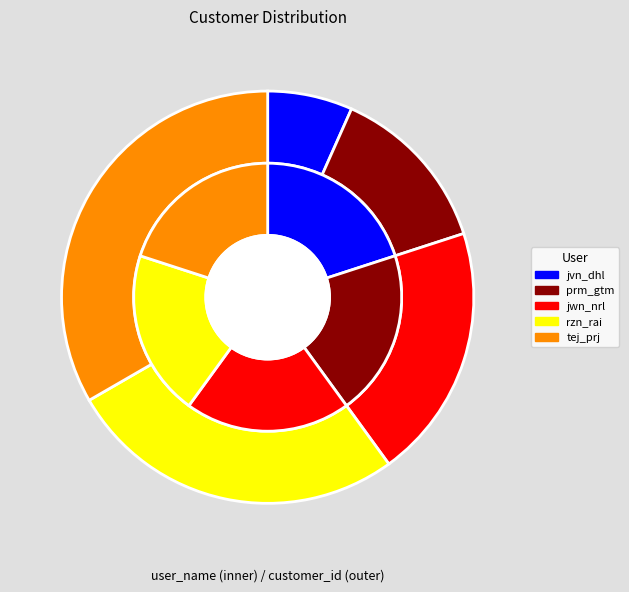

Count the number of slices in the pie.

5